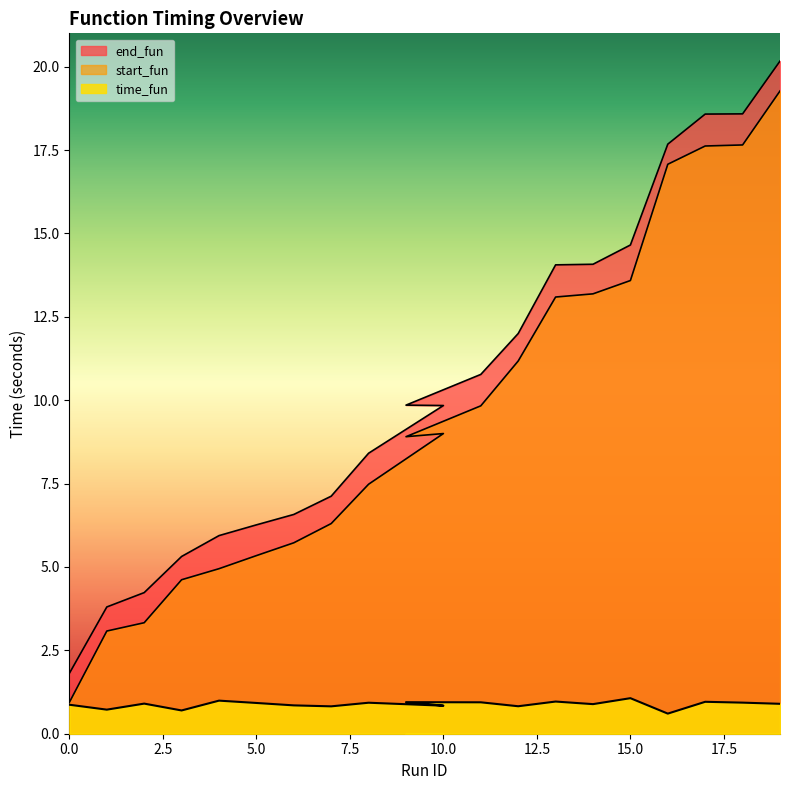

Which has a higher value, 18 or 2?

18